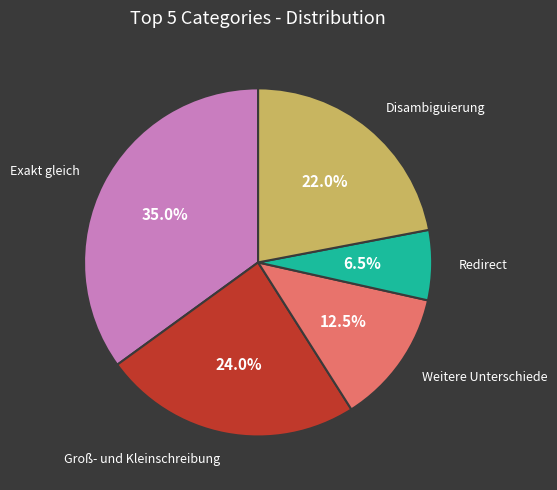

Does any single category account for the majority?

No